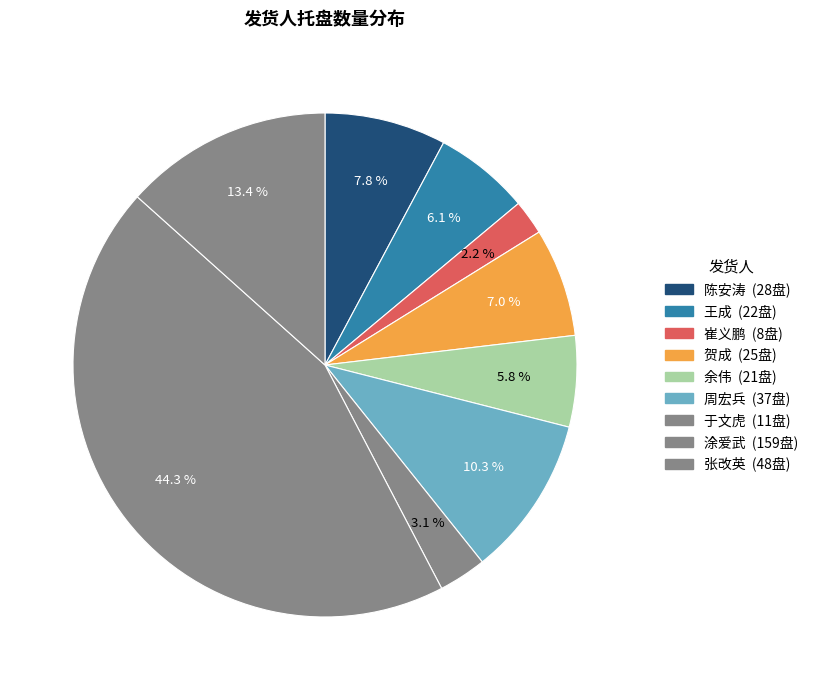

How many slices are in this pie chart?

9